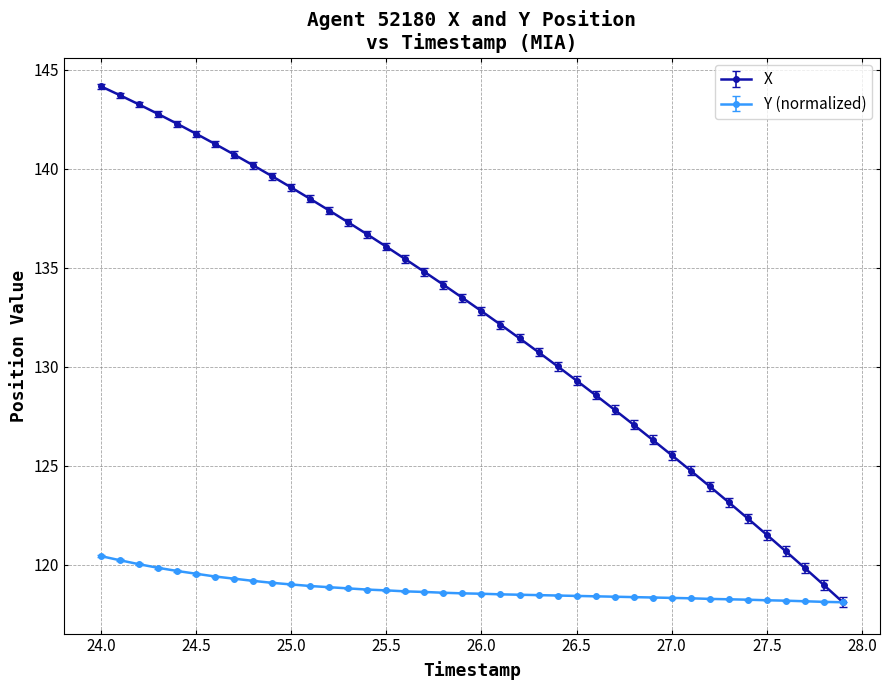

Which series has the largest total across all categories?

X